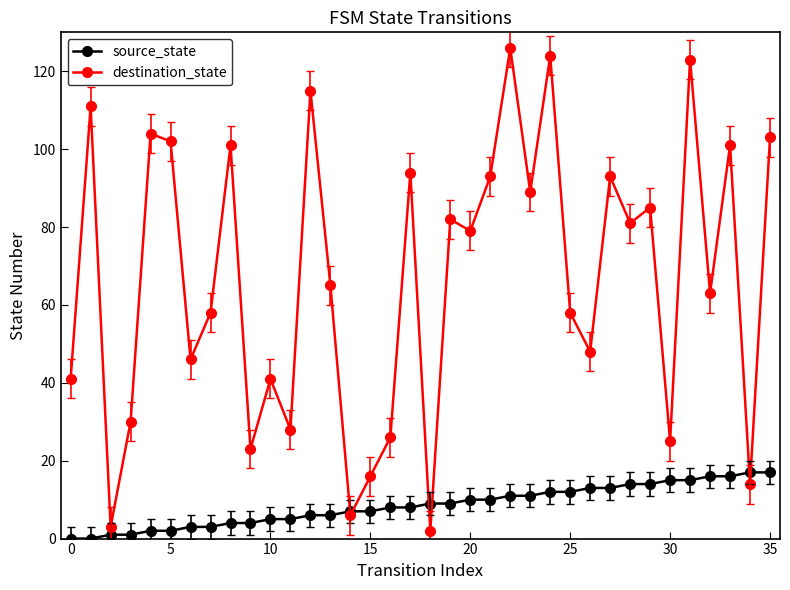

Which series has the largest range (max minus min)?

destination_state